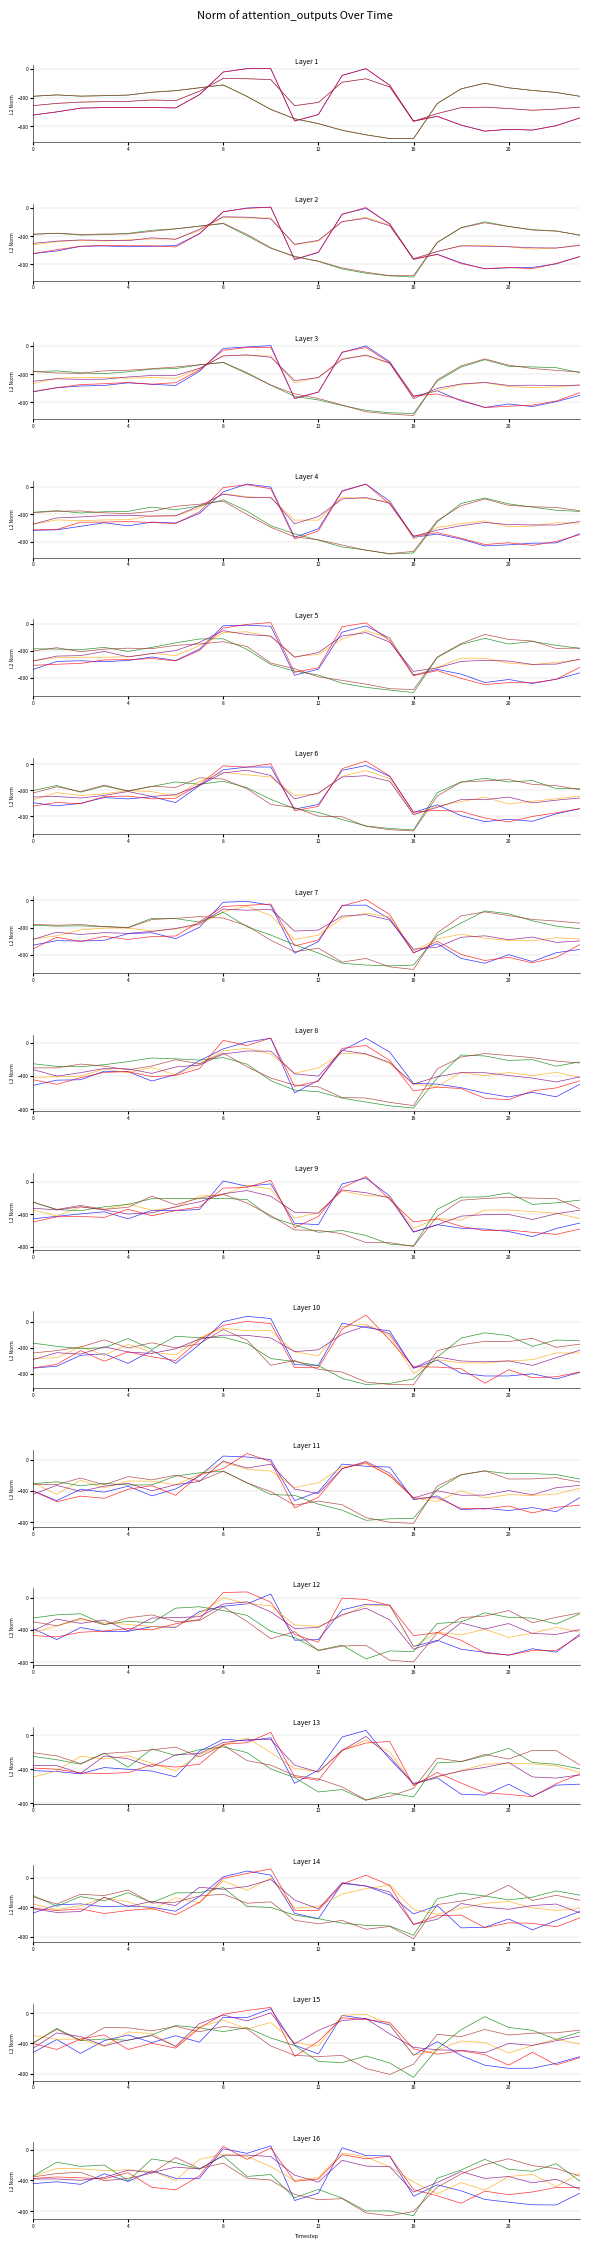

True or false: row_1.2 has more than 1 points higher than both neighbors.

True